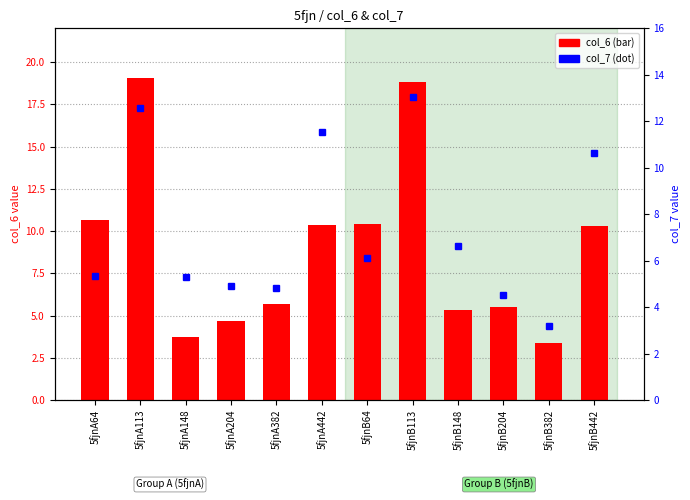

What is the total value across all series at 5fjnB204?

10.1